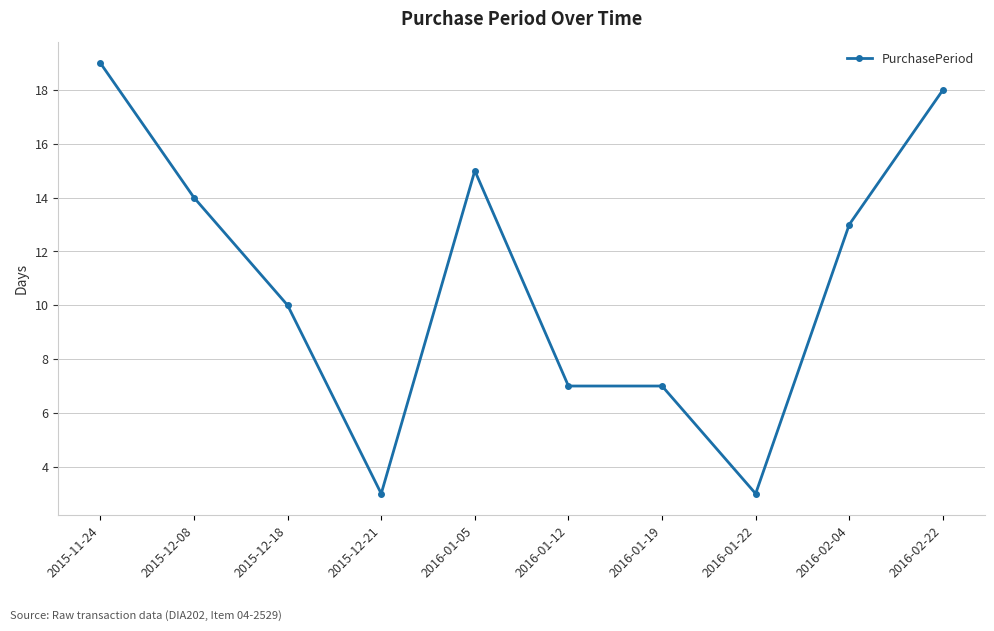

What is the change in value from 2015-12-08 to 2016-01-19?

-7